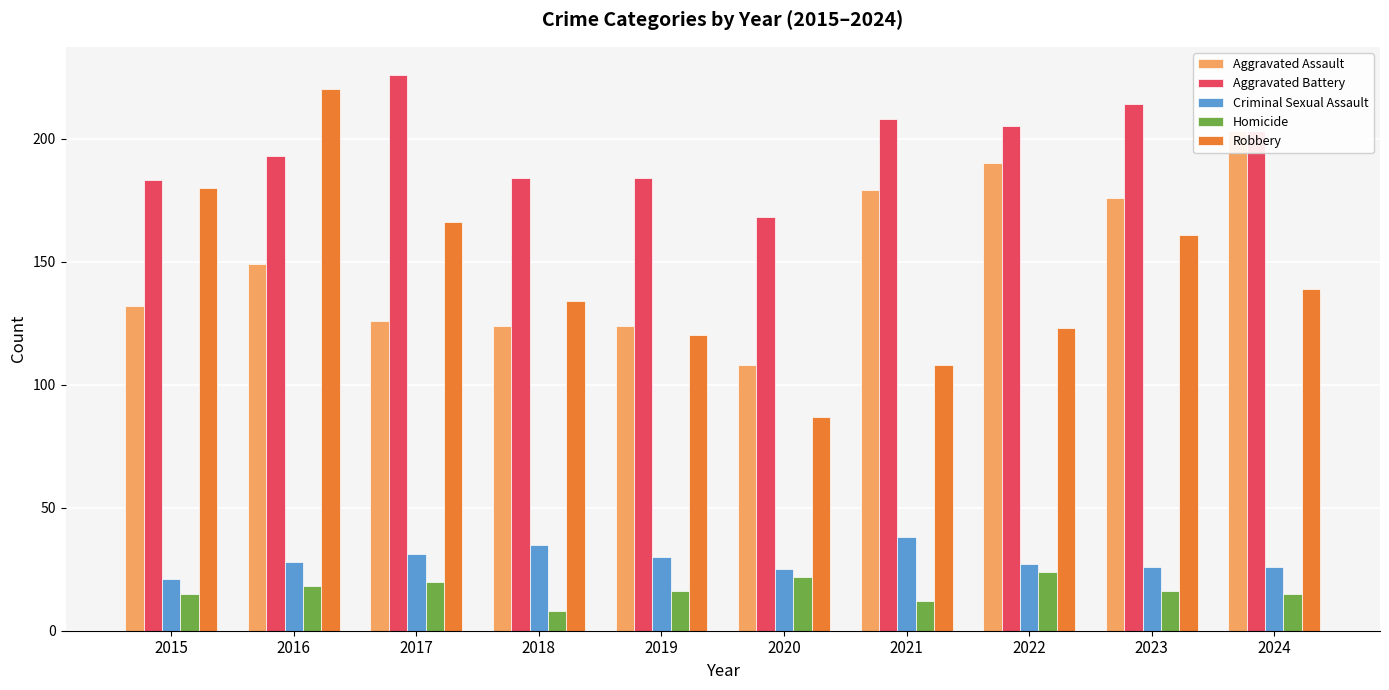

The value of Robbery at 2016 is 220. True or false?

True